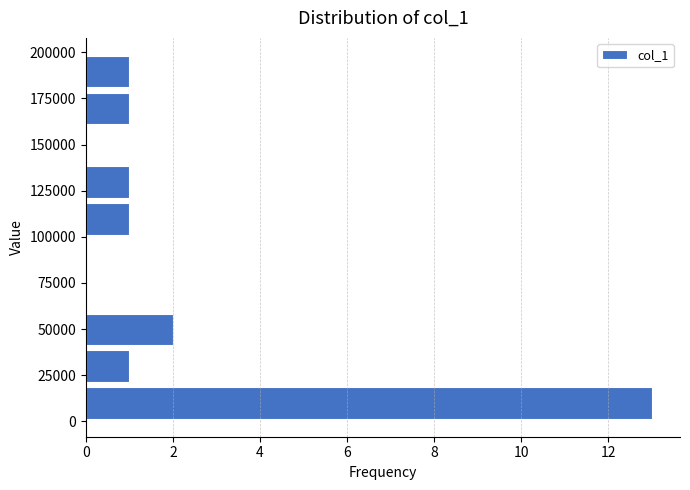

Read against the y-axis, roughly where is the centre of the longest bar?

10000